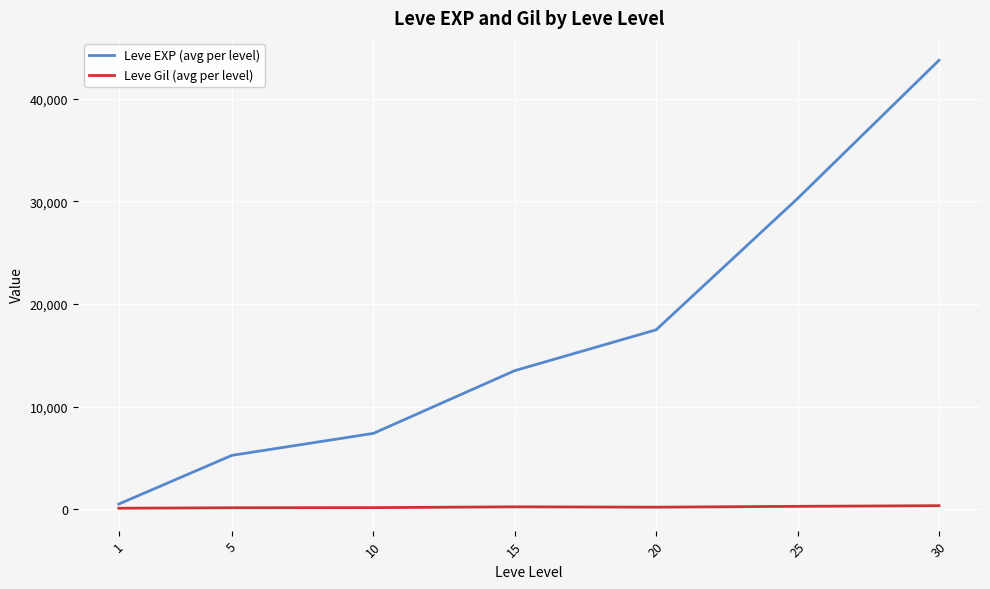

Rank the series by their average value, from lowest to highest.

Leve Gil (avg per level), Leve EXP (avg per level)